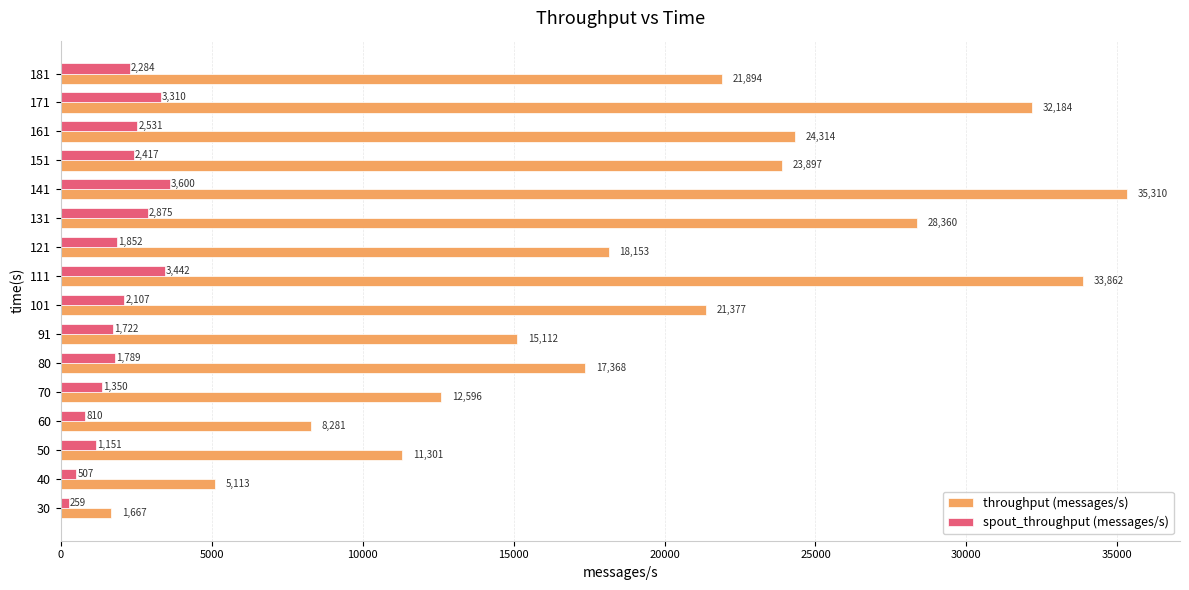

List the labels in order of throughput (messages/s) value, smallest first.

30, 40, 60, 50, 70, 91, 80, 121, 101, 181, 151, 161, 131, 171, 111, 141